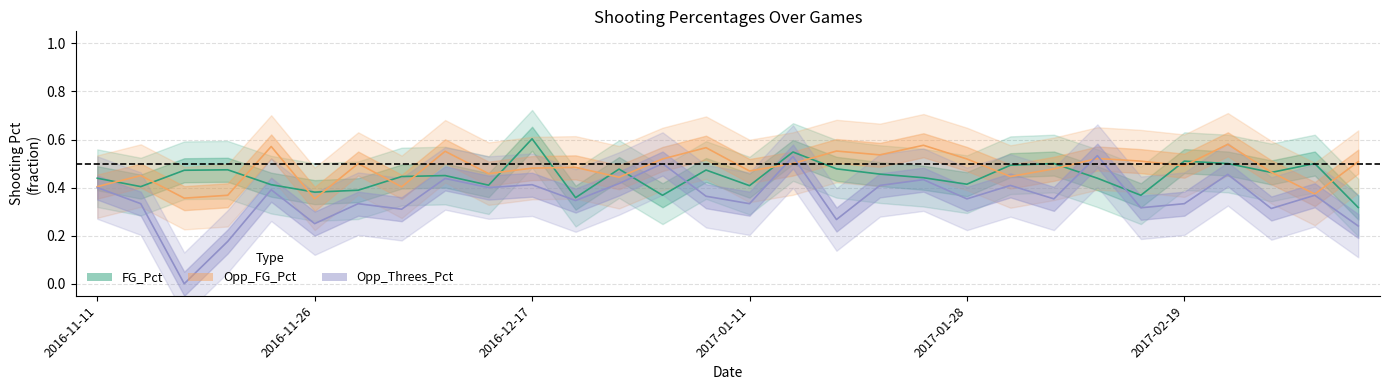

At how many categories does at least one series exceed 0?

30